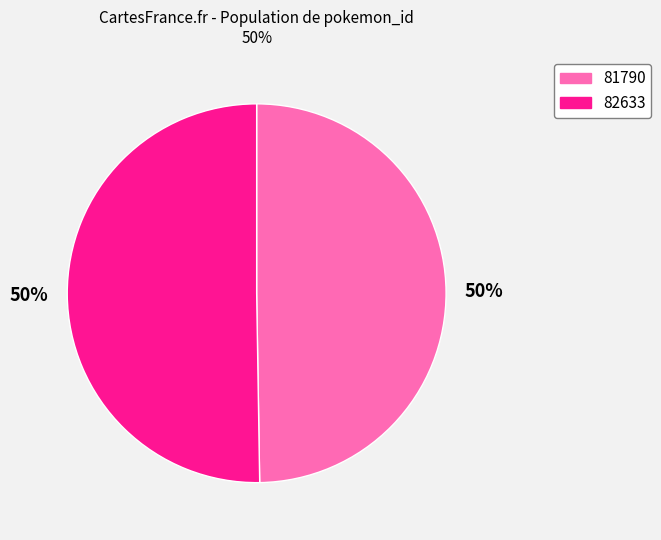

What percentage is the 81790 slice, to the nearest percent?

50%